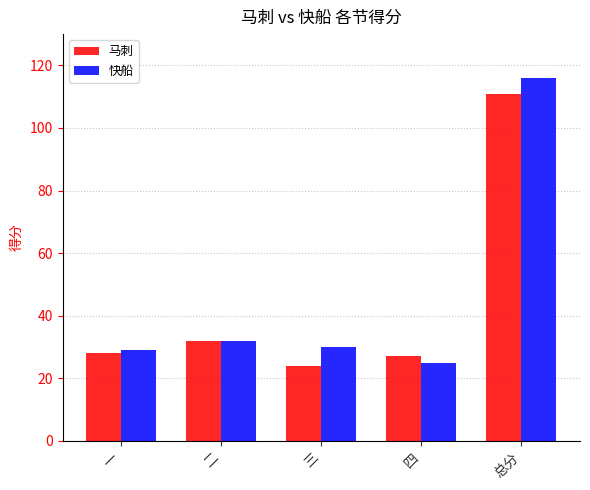

What position from the right is 总分?

1